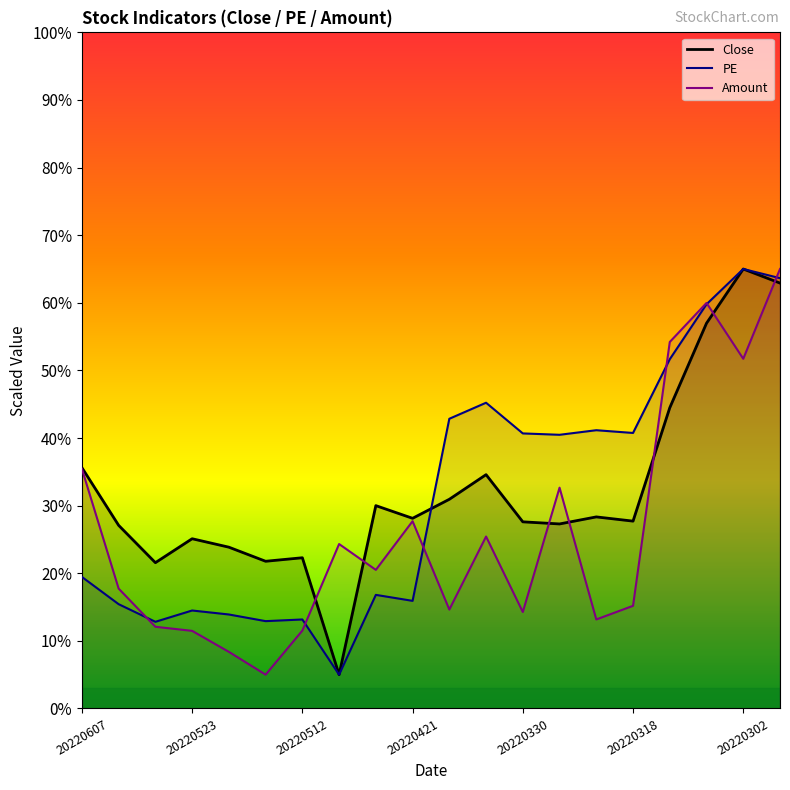

What is the minimum value for PE?

5.0